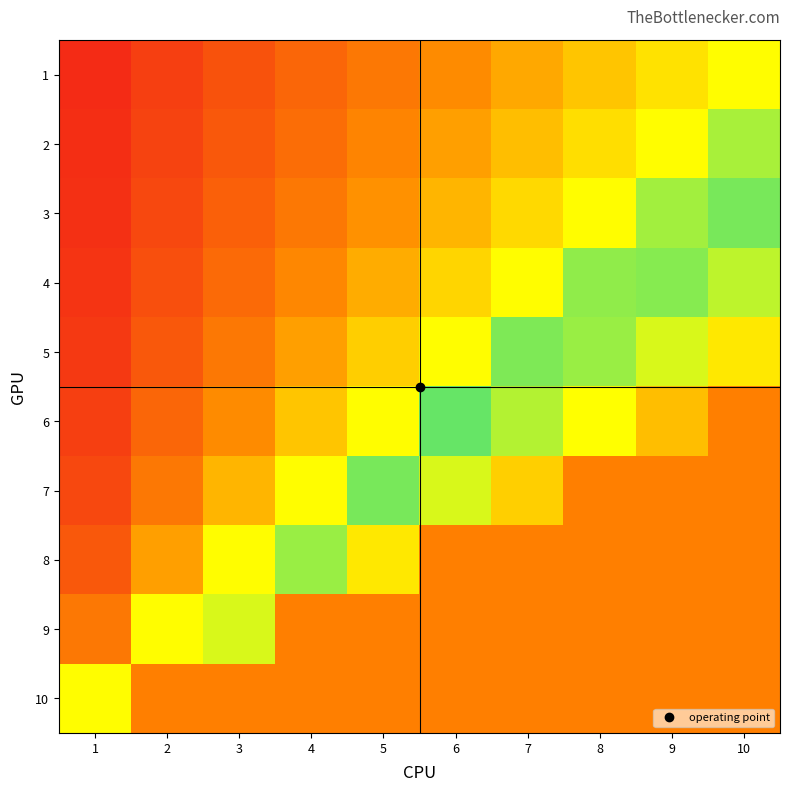

Reading left to right, extract all data points from this chart.

1: 1=0.1	2=0.2	3=0.3	4=0.4	5=0.5	6=0.6	7=0.7	8=0.8	9=0.9	10=1.0
2: 1=0.1	2=0.2	3=0.3	4=0.4	5=0.6	6=0.7	7=0.8	8=0.9	9=1.0	10=1.1
3: 1=0.1	2=0.2	3=0.4	4=0.5	5=0.6	6=0.7	7=0.9	8=1.0	9=1.1	10=1.2
4: 1=0.1	2=0.3	3=0.4	4=0.6	5=0.7	6=0.9	7=1.0	8=1.1	9=1.3	10=1.4
5: 1=0.2	2=0.3	3=0.5	4=0.7	5=0.8	6=1.0	7=1.2	8=1.3	9=1.5	10=1.7
6: 1=0.2	2=0.4	3=0.6	4=0.8	5=1.0	6=1.2	7=1.4	8=1.6	9=1.8	10=2.0
7: 1=0.2	2=0.5	3=0.7	4=1.0	5=1.2	6=1.5	7=1.7	8=2.0	9=2.2	10=2.5
8: 1=0.3	2=0.7	3=1.0	4=1.3	5=1.7	6=2.0	7=2.3	8=2.7	9=3.0	10=3.3
9: 1=0.5	2=1.0	3=1.5	4=2.0	5=2.5	6=3.0	7=3.5	8=4.0	9=4.5	10=5.0
10: 1=1.0	2=2.0	3=3.0	4=4.0	5=5.0	6=6.0	7=7.0	8=8.0	9=9.0	10=10.0